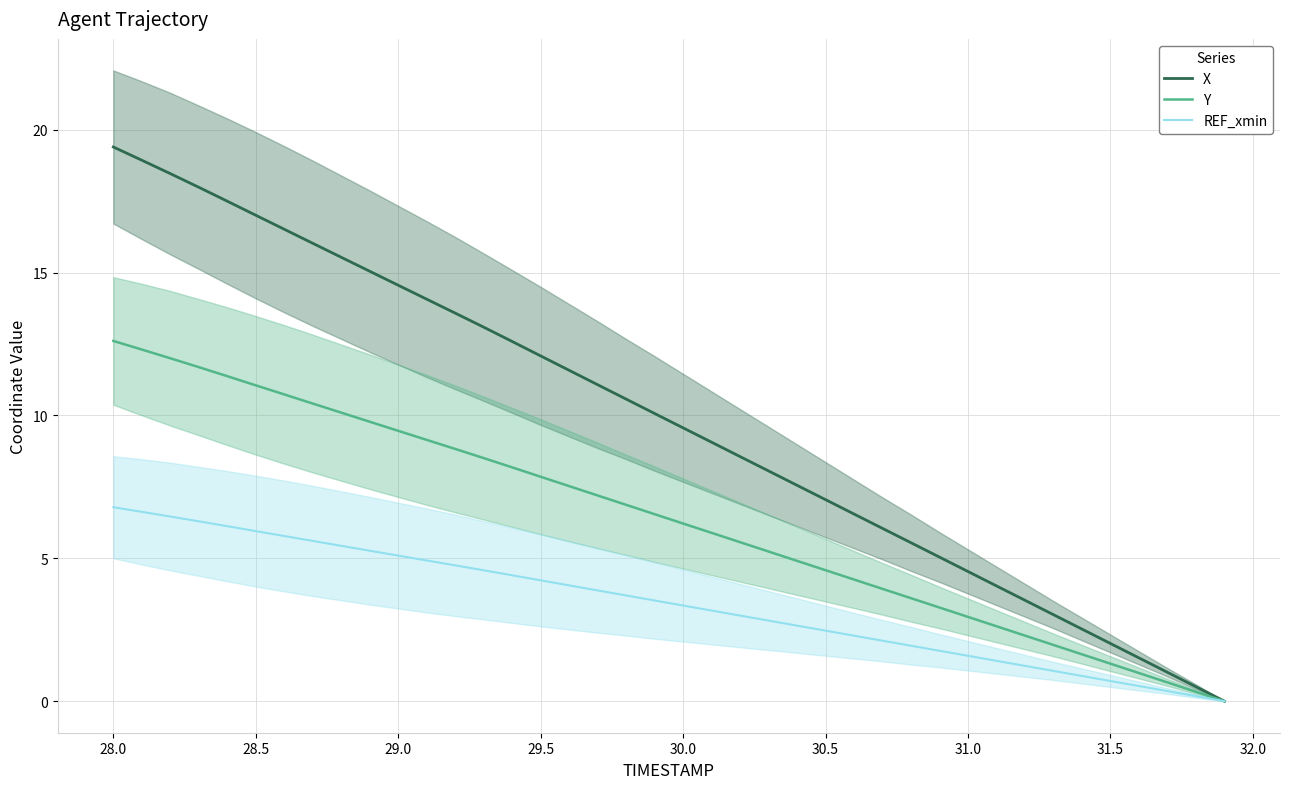

True or false: Y and REF_xmin cross at least once.

False